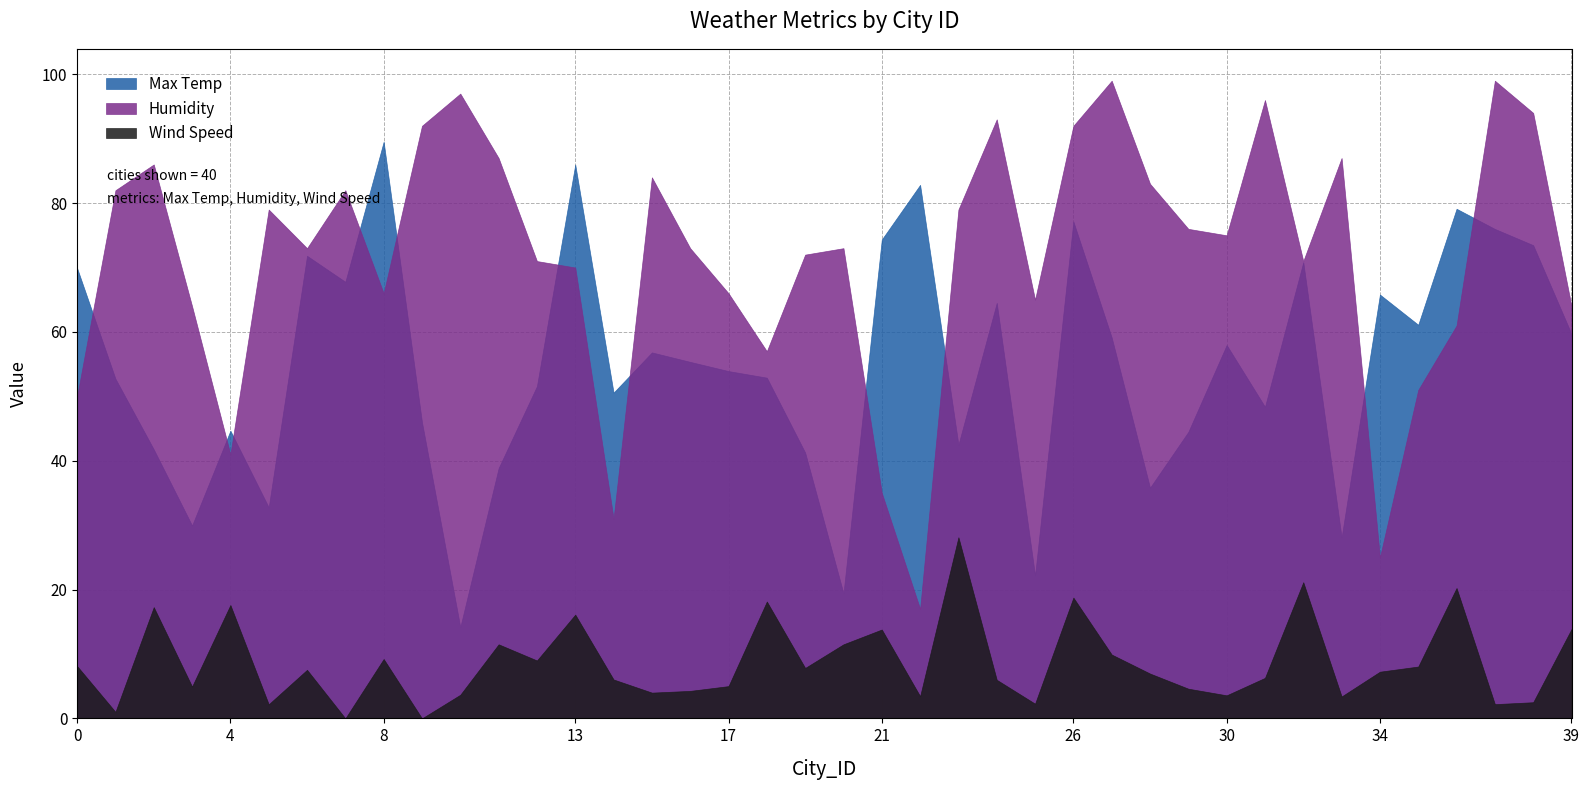

What is the value of the Wind Speed point at the 18th from the left?

5.0